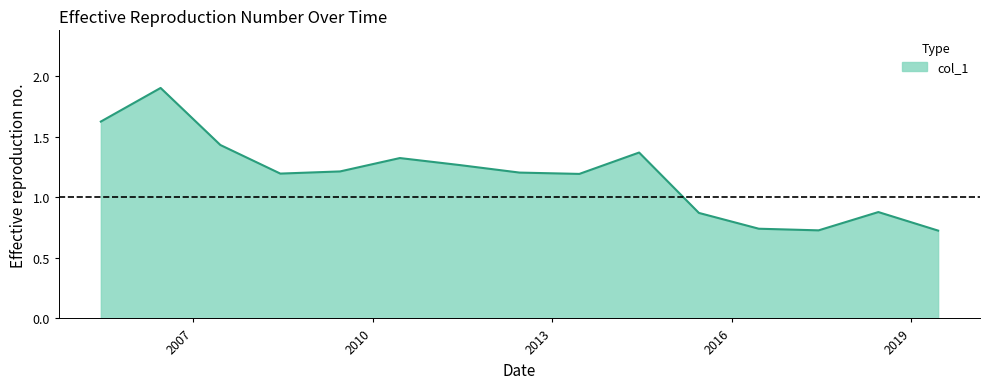

What is the difference between the maximum and minimum values?

1.2